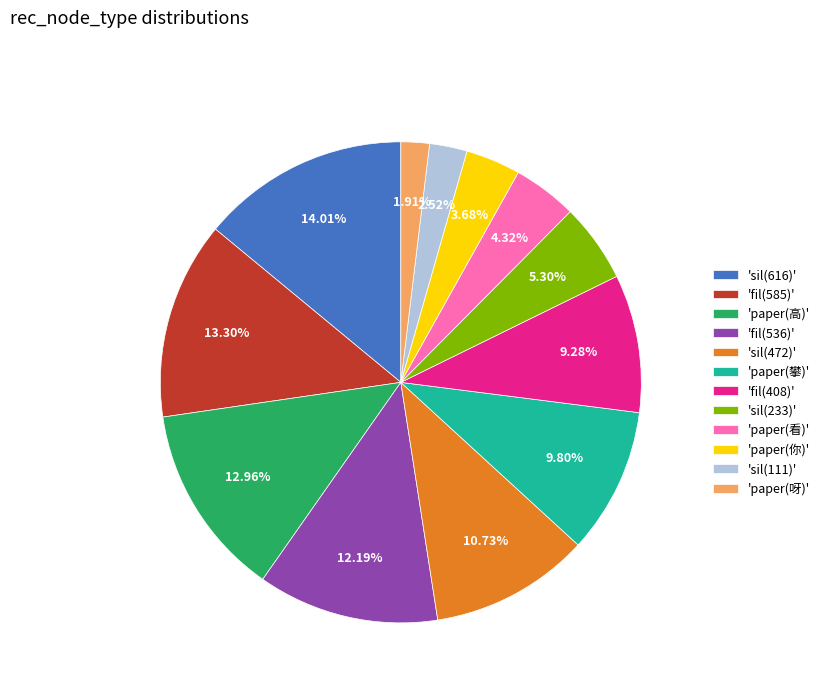

Does any single category account for the majority?

No